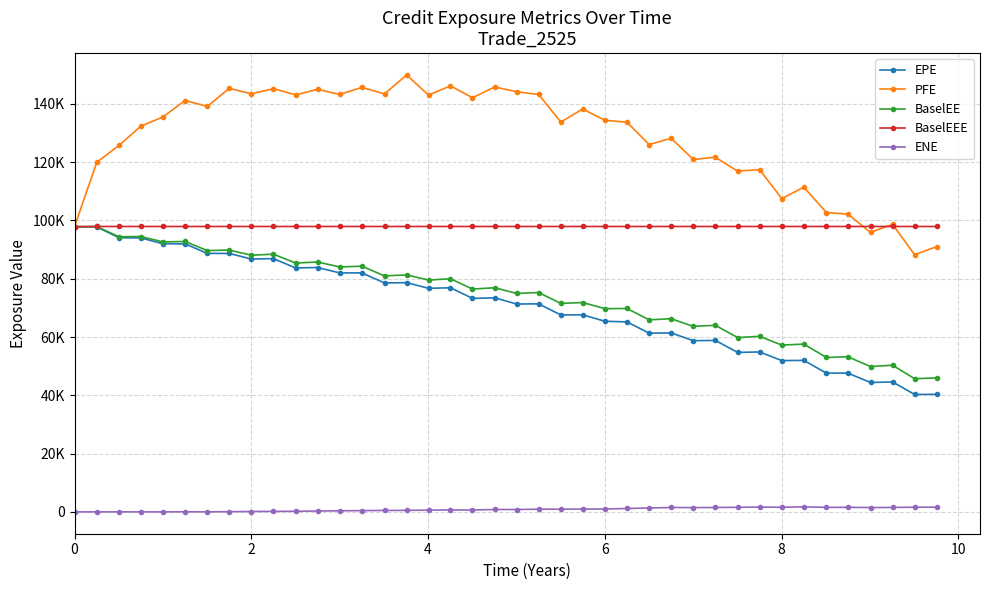

Is this an area chart (filled region under the line)?

No